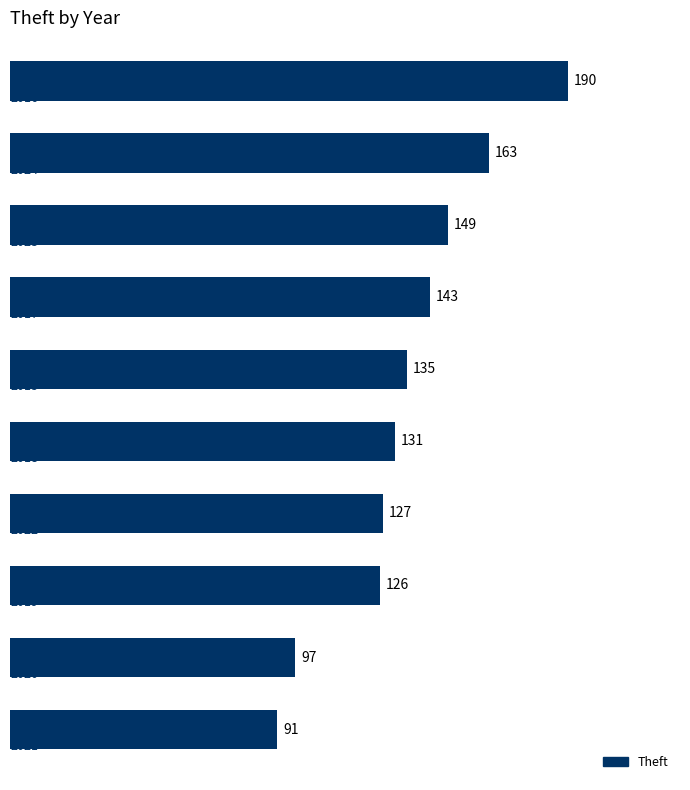

What is the difference between the second highest and second lowest values?

66